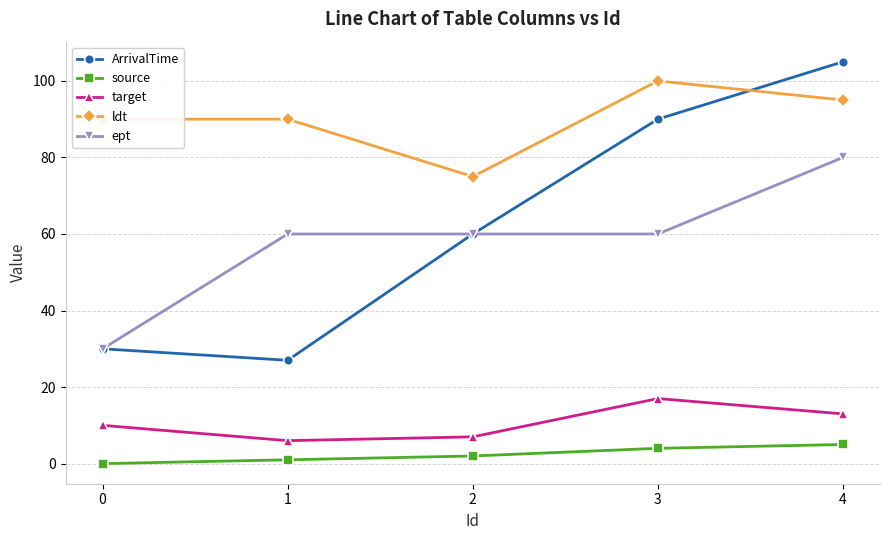

How many series are shown in this chart?

5